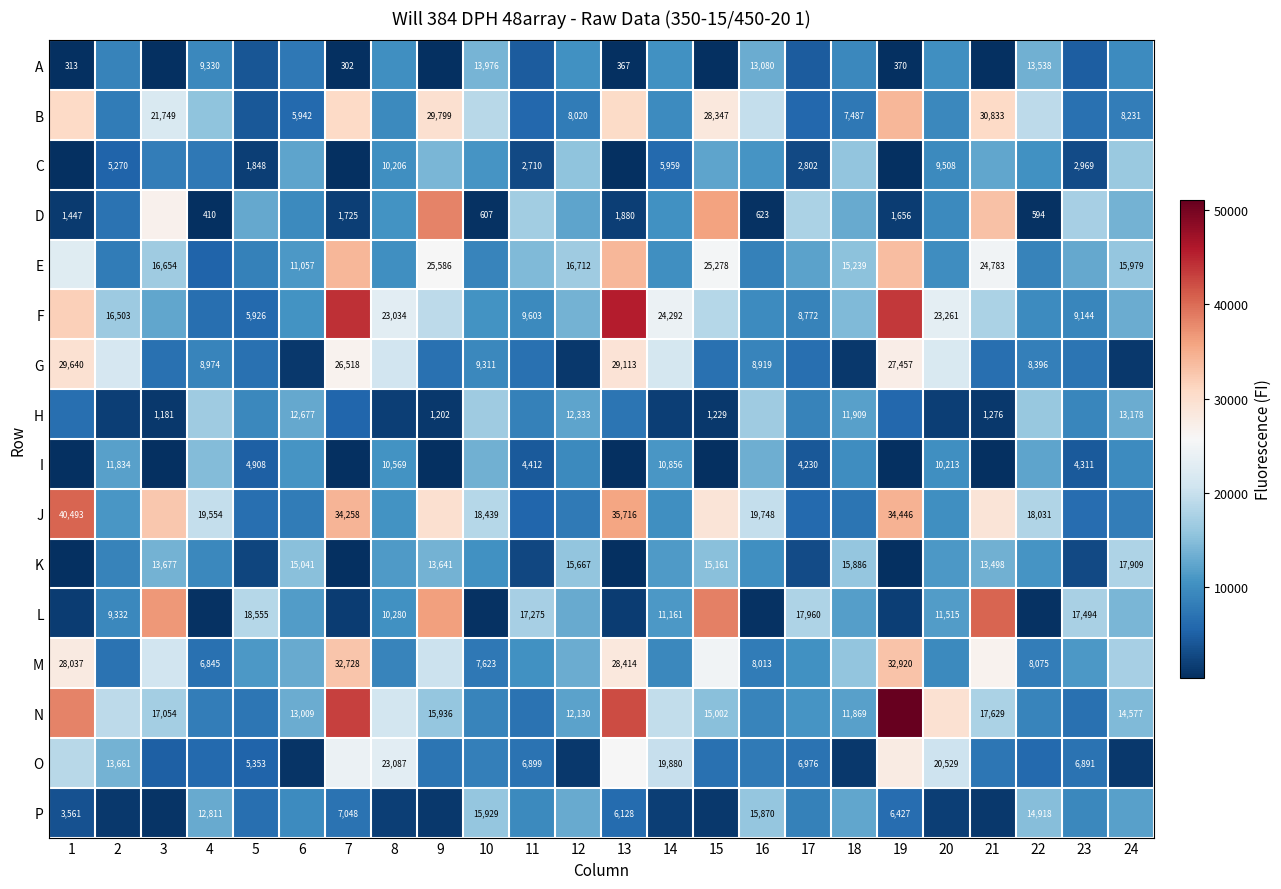

At which category is the sum across all series the highest?

19